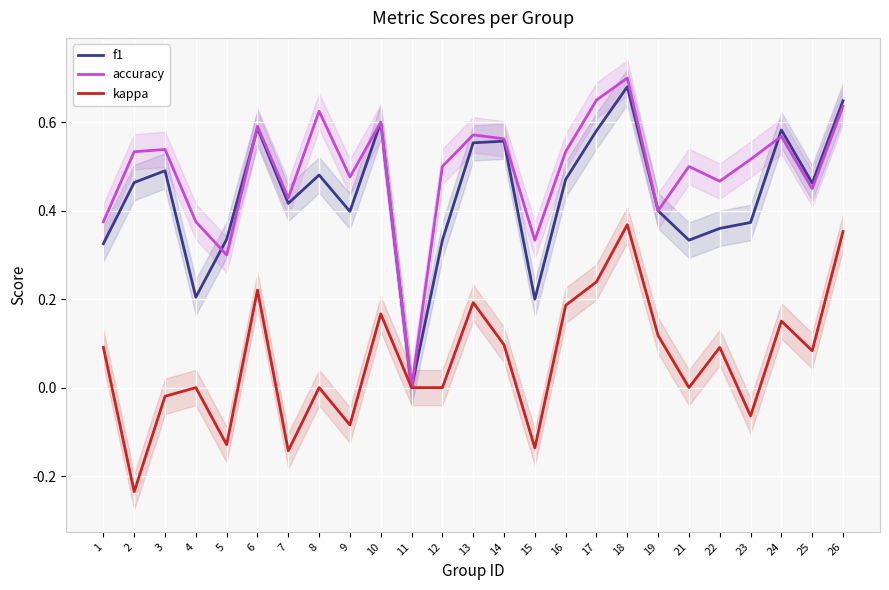

What is the spread (max minus min) of values at 1?

0.3